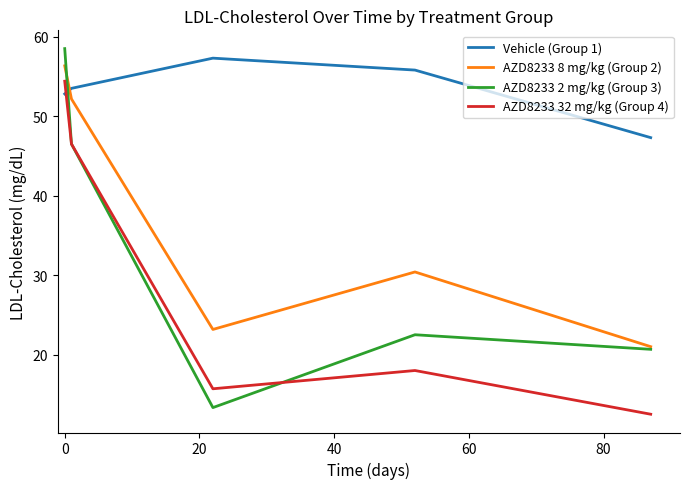

What is the lowest value of the AZD8233 32 mg/kg (Group 4) series?

12.5